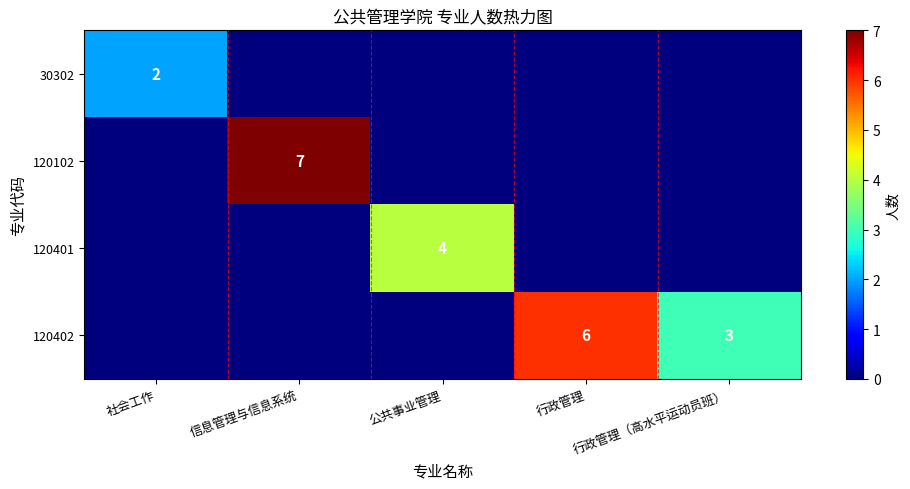

How many series are shown in this chart?

4